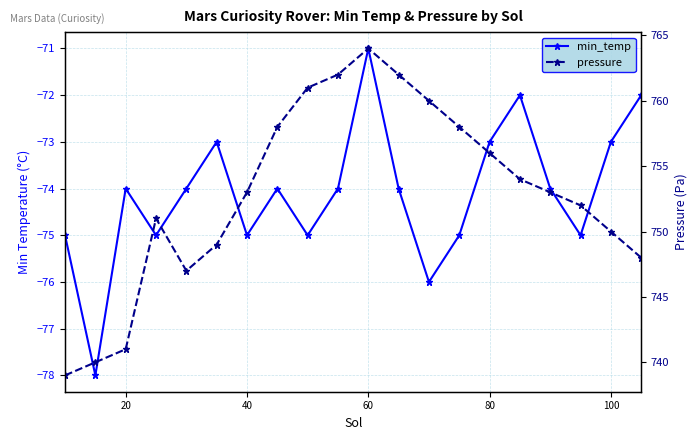

What is the minimum value shown in the chart?

-78